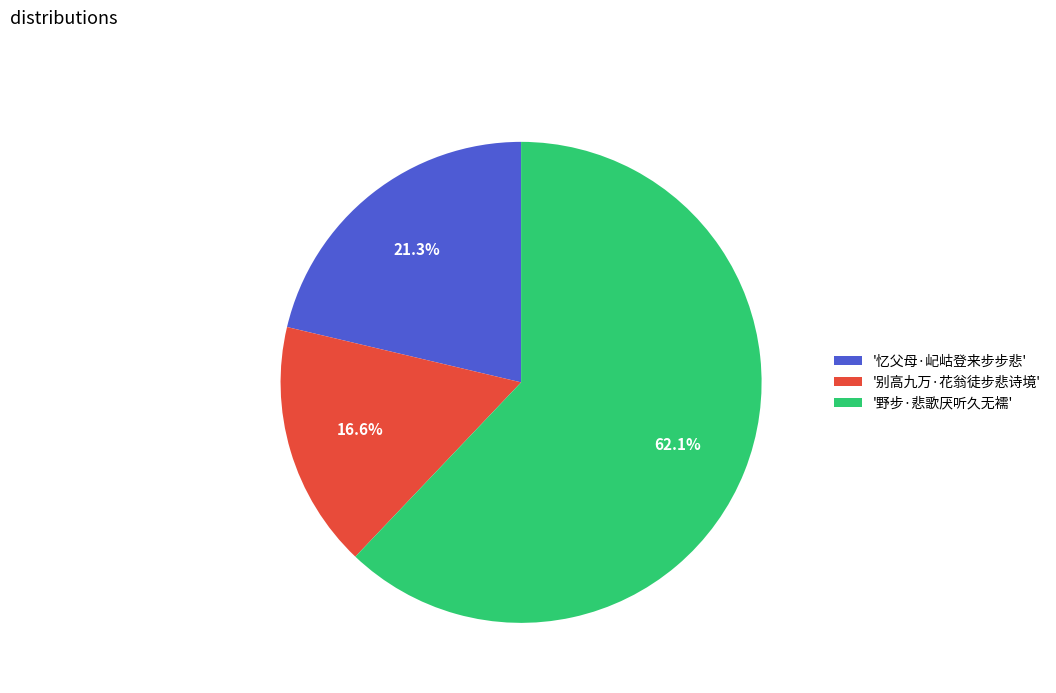

Between '别高九万·花翁徒步悲诗境' and '野步·悲歌厌听久无襦', which is larger?

'野步·悲歌厌听久无襦'